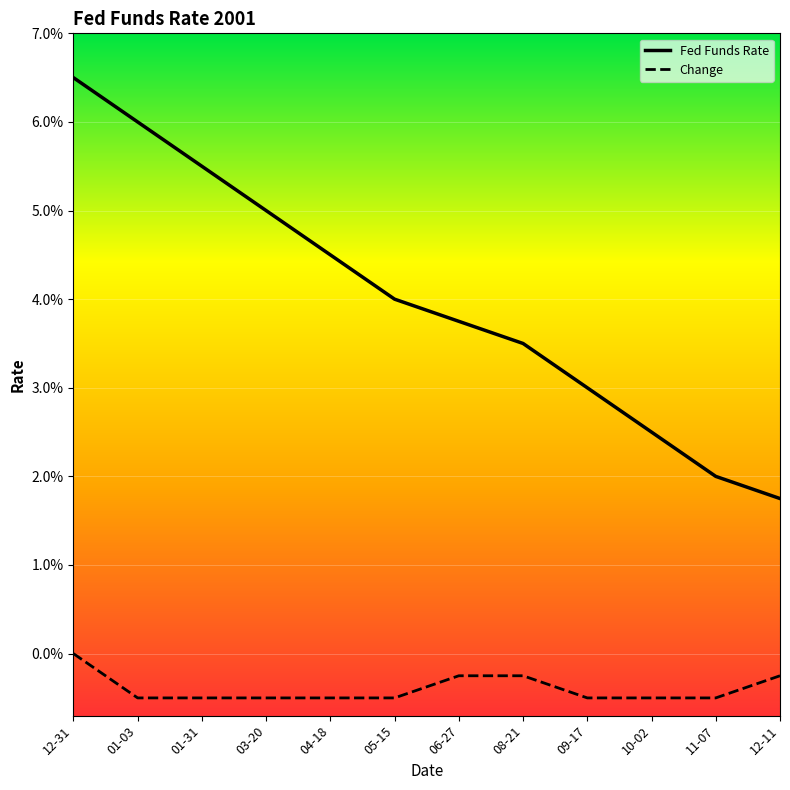

True or false: Fed Funds Rate and Change cross at least once.

False